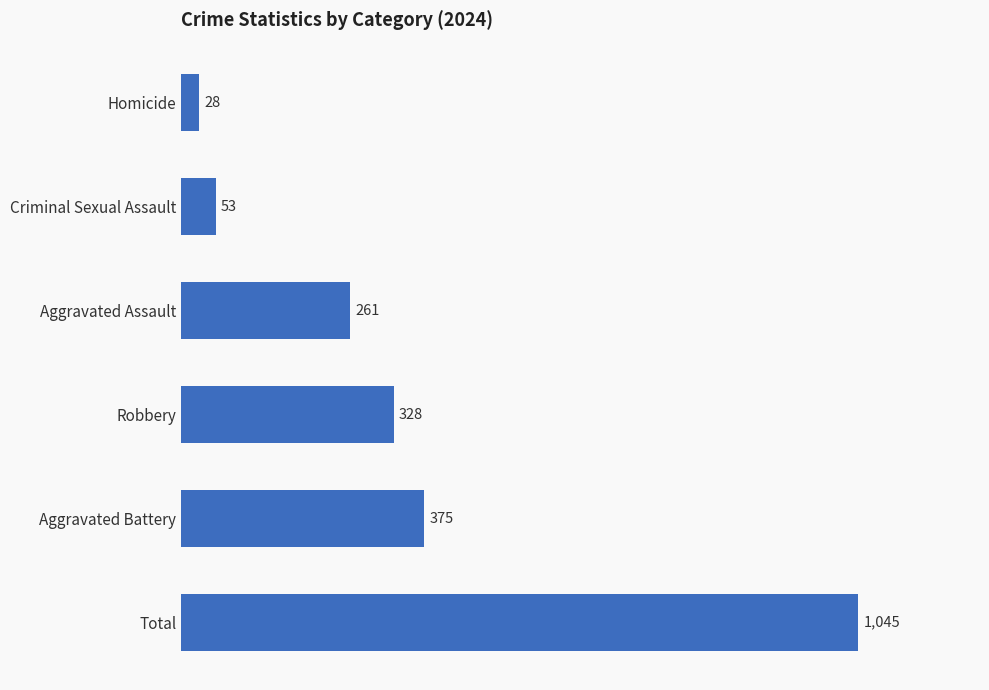

List the labels in order of value, smallest first.

Homicide, Criminal Sexual Assault, Aggravated Assault, Robbery, Aggravated Battery, Total